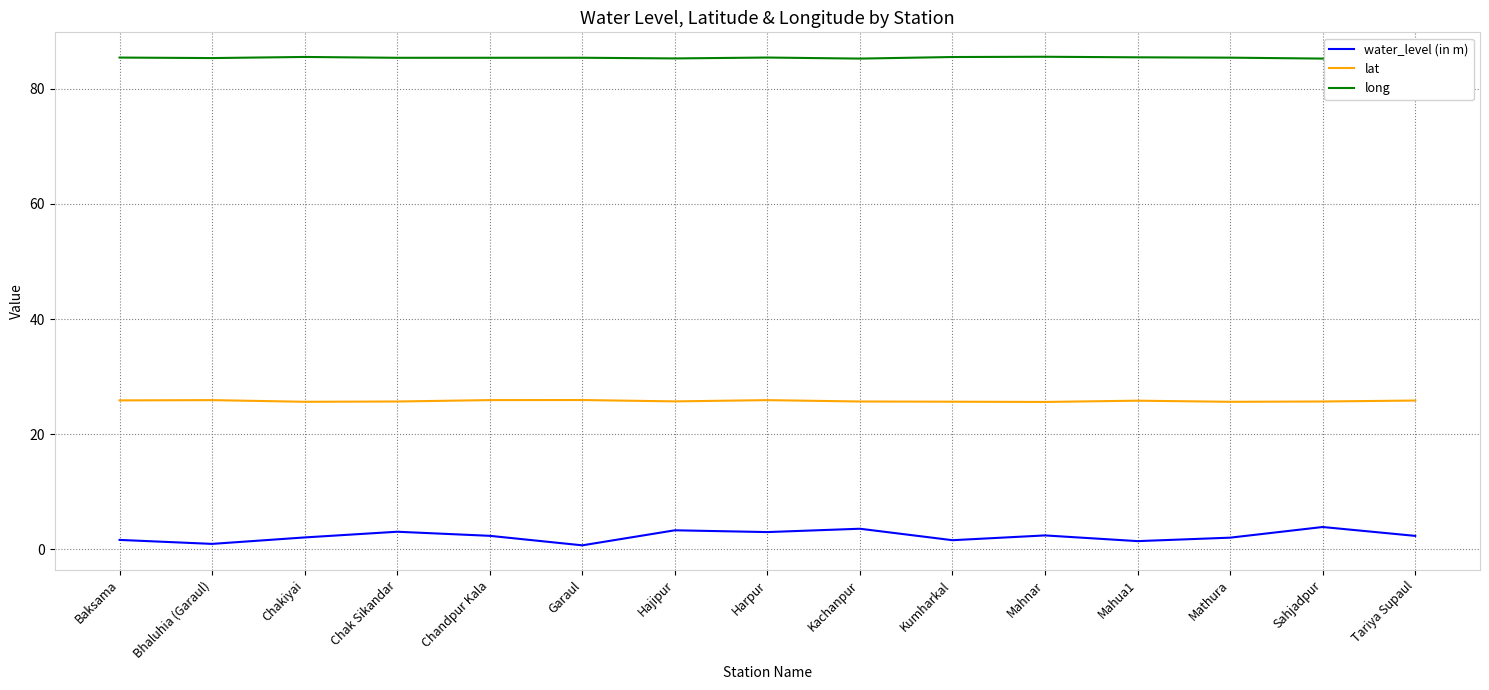

Which series has the widest spread of values?

water_level (in m)